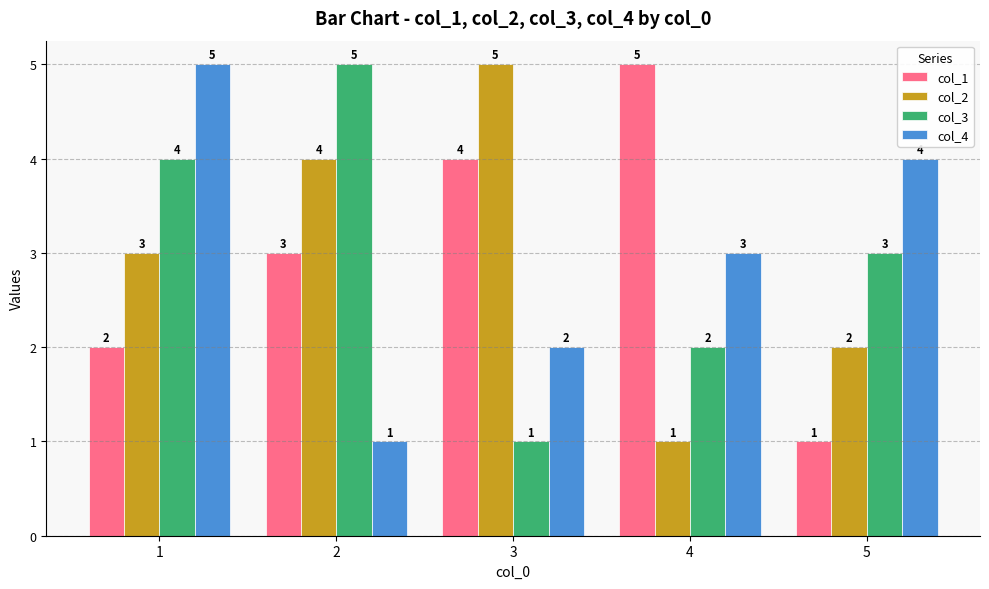

Is it true that col_2 equals 3 at 5?

False